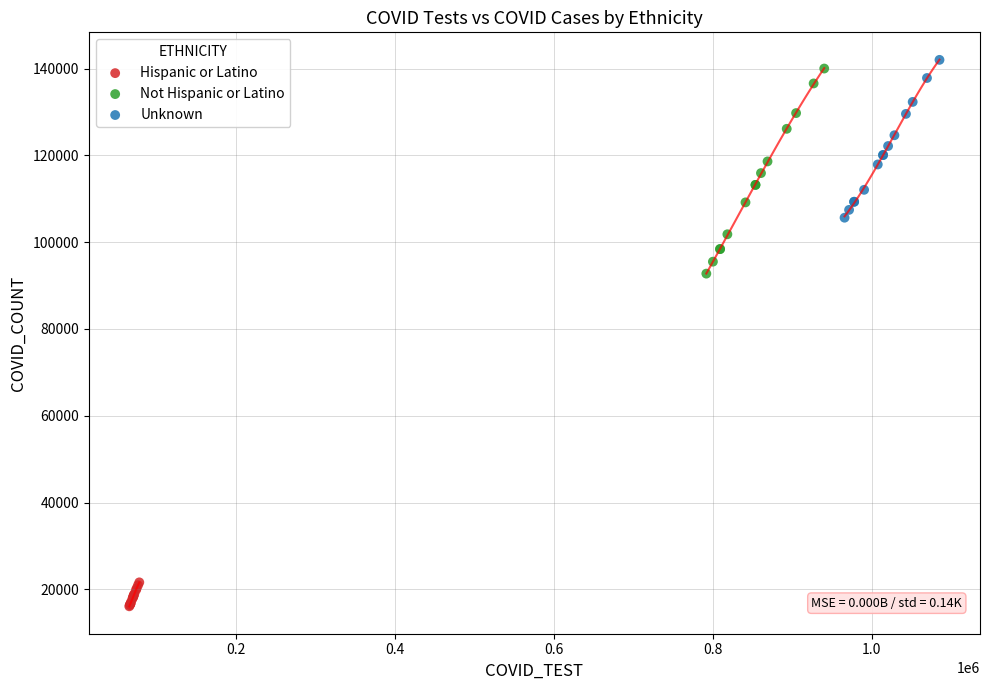

What are all the series names shown in the legend?

Hispanic or Latino, Not Hispanic or Latino, Unknown